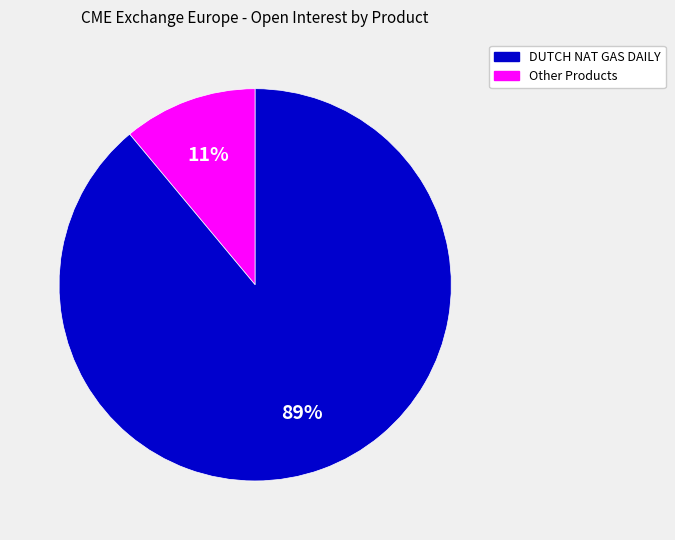

Does any single category account for the majority?

Yes